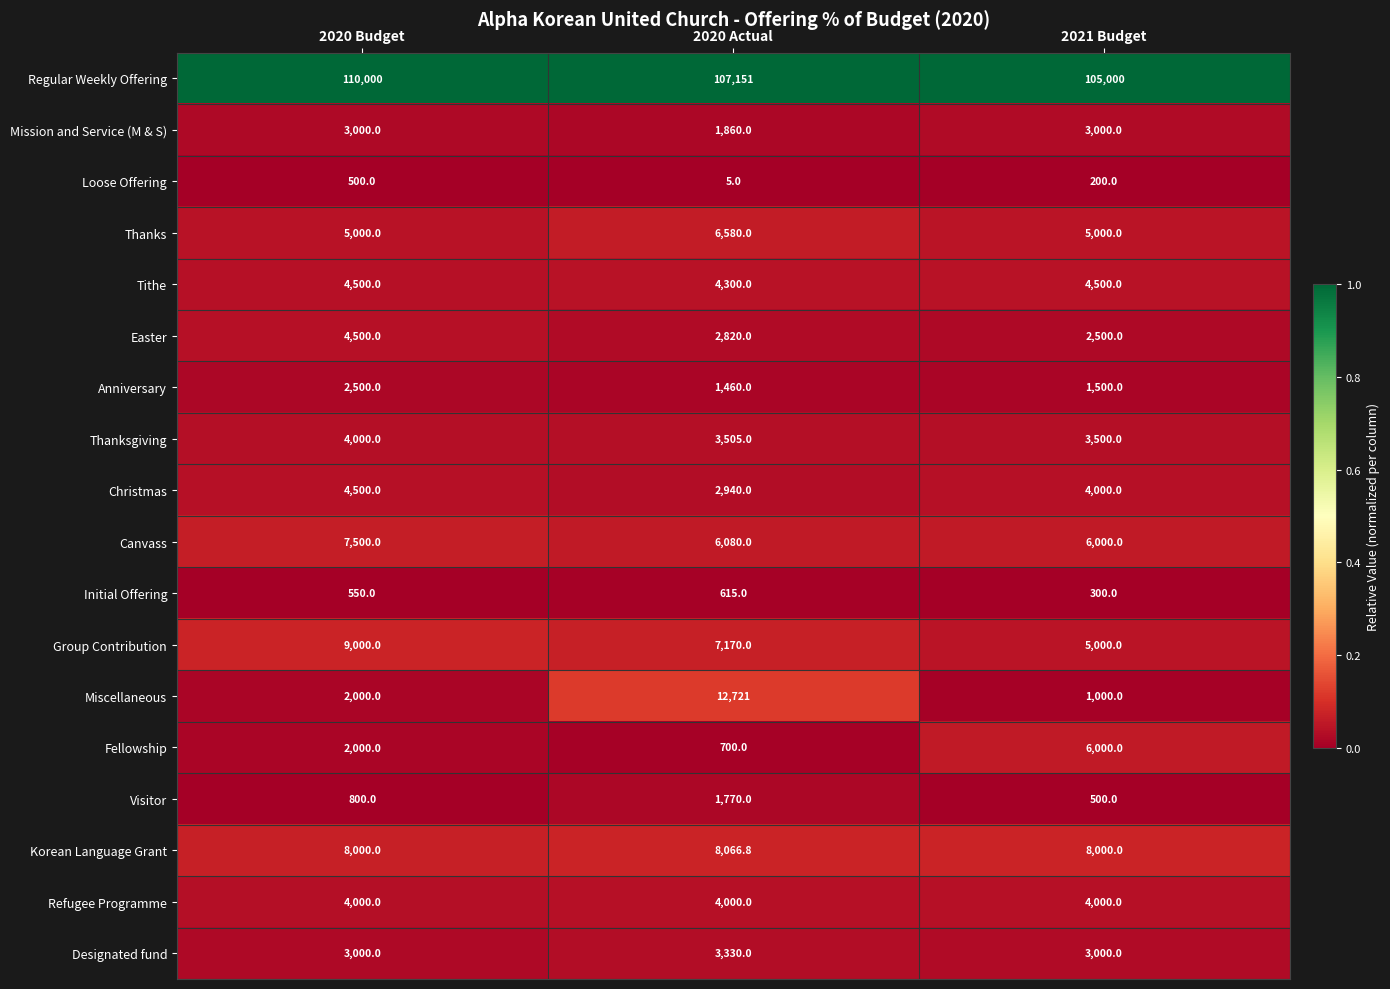

Read the Thanksgiving value at 2020 Actual.

3505.0